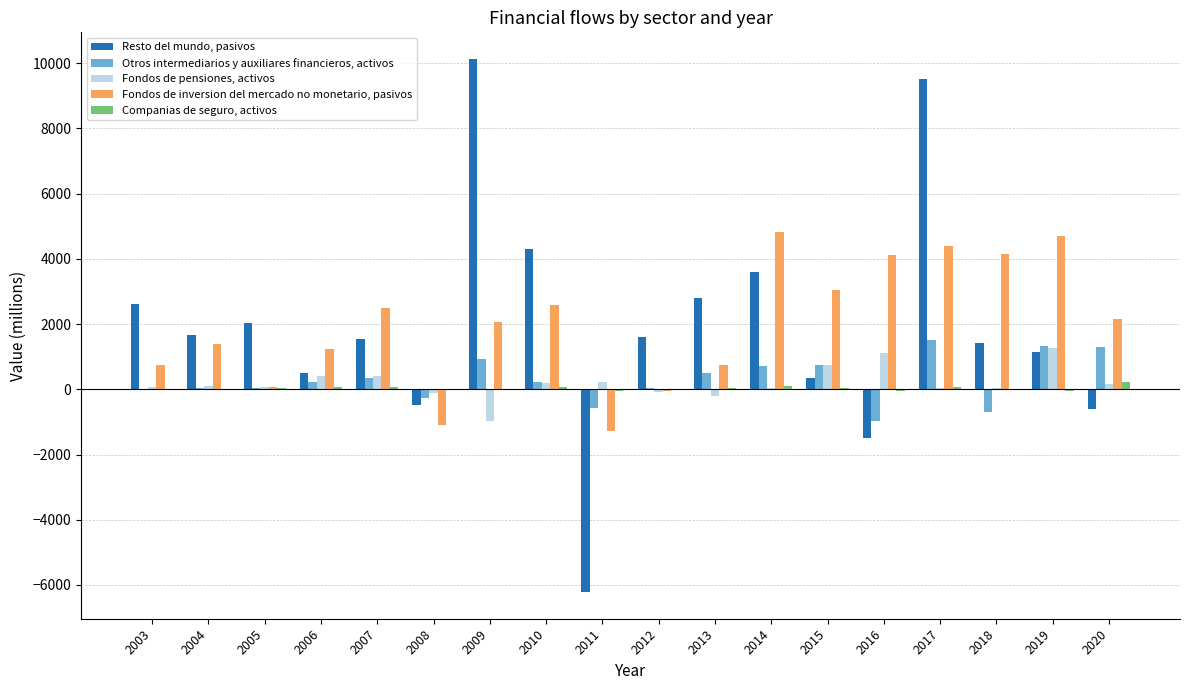

Is it true that Fondos de pensiones, activos equals -115 at 2008?

True